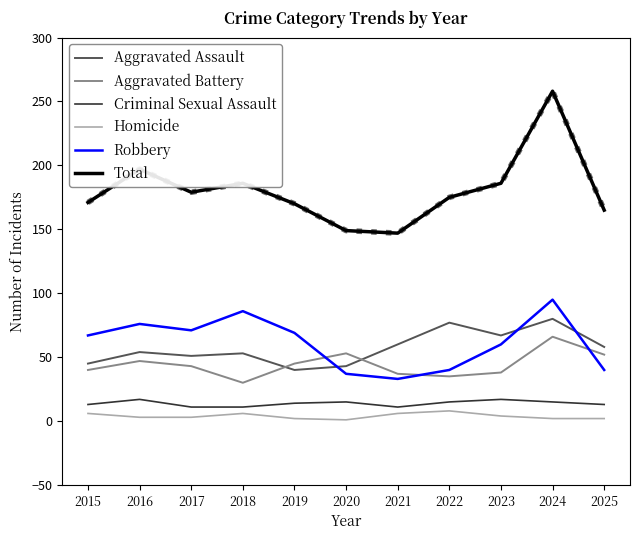

At which category does Aggravated Assault reach its first local peak?

2016